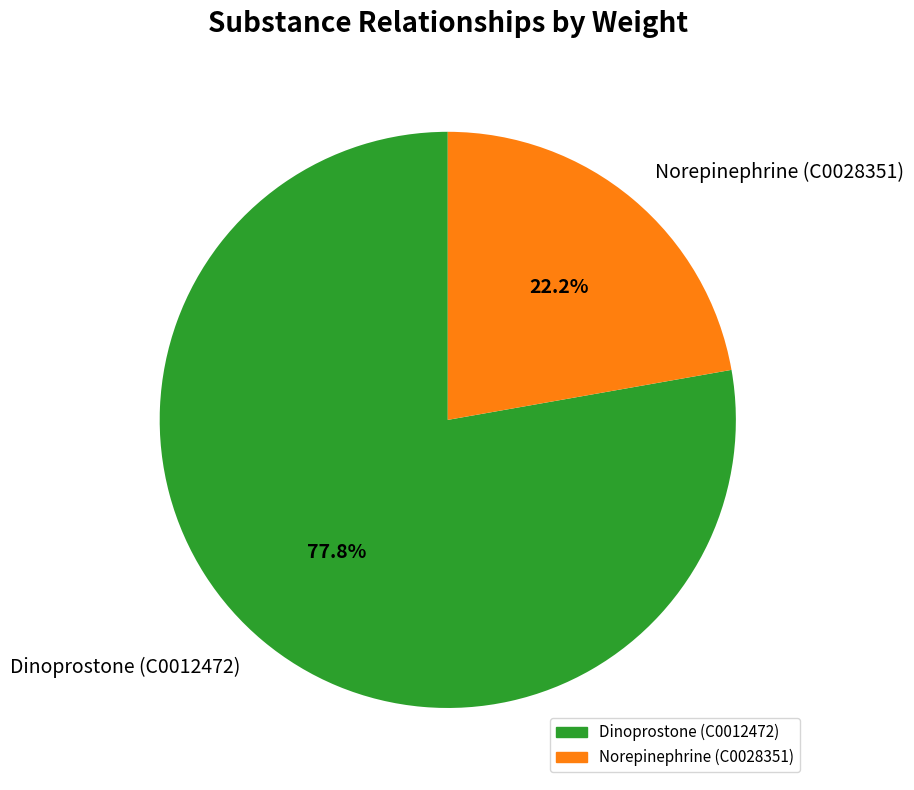

How many segments does this pie chart have?

2